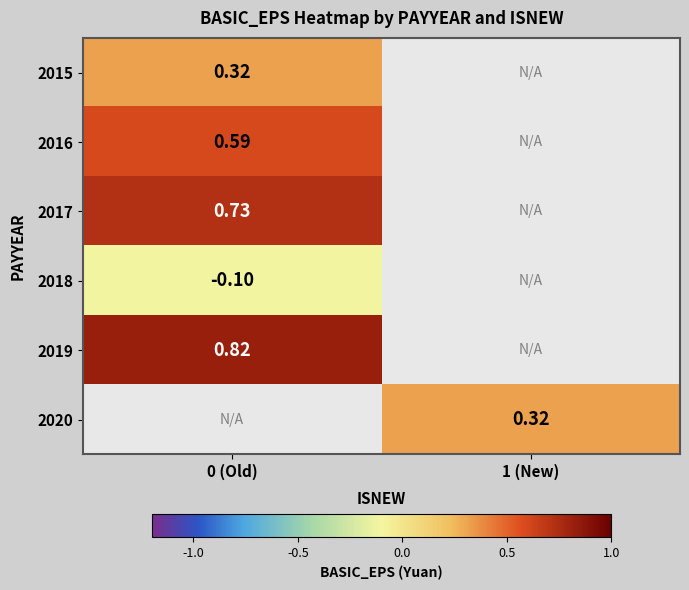

List the labels in order of 2017 value, largest first.

0 (Old), 1 (New)